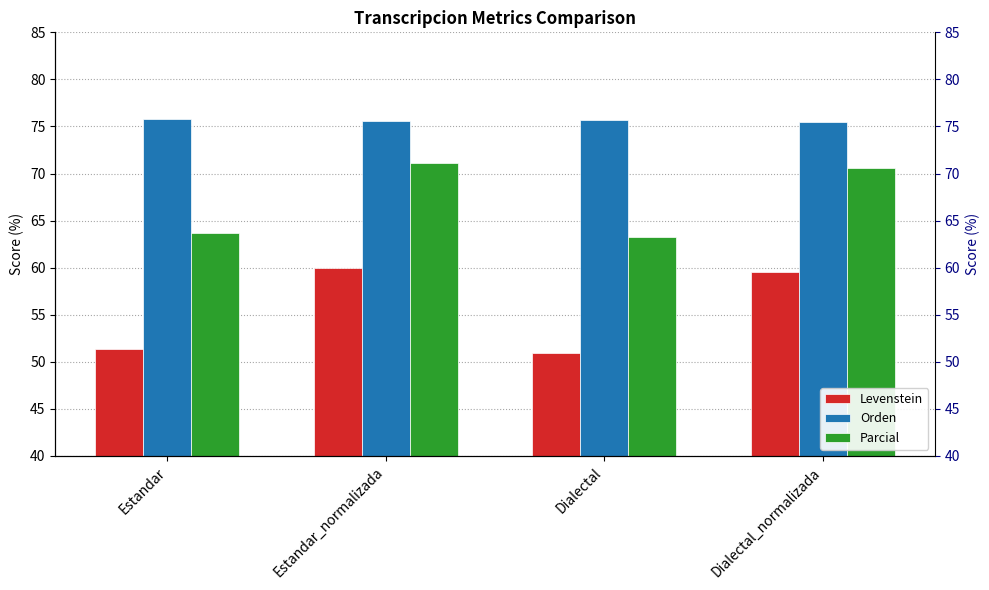

How many values in the Levenstein series exceed 59?

2